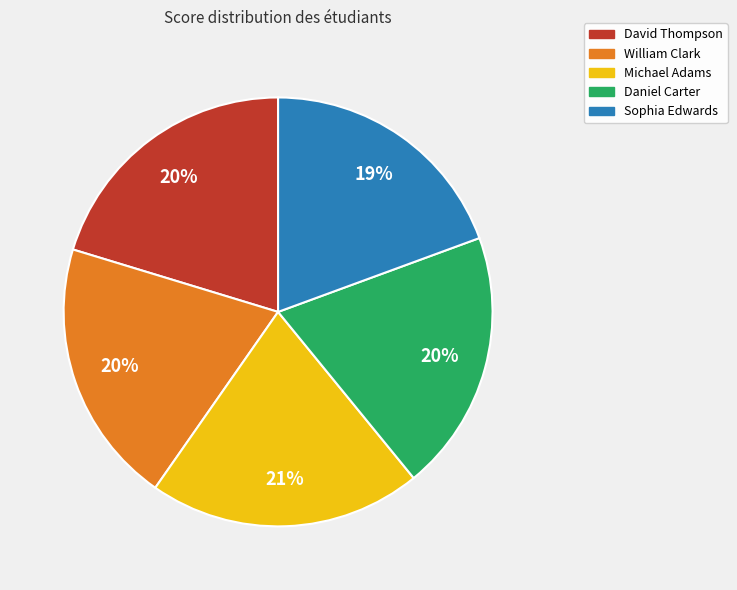

What is the ratio of the value at David Thompson to the value at Daniel Carter?

1.0